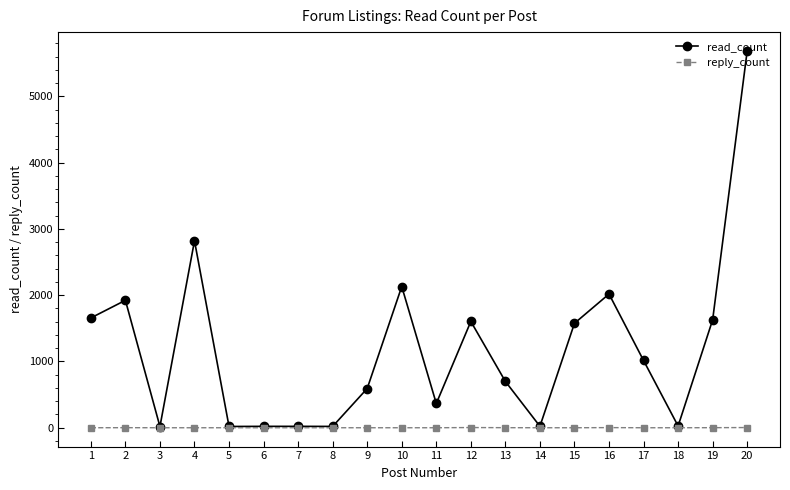

Does the chart display data point markers on the line(s)?

Yes